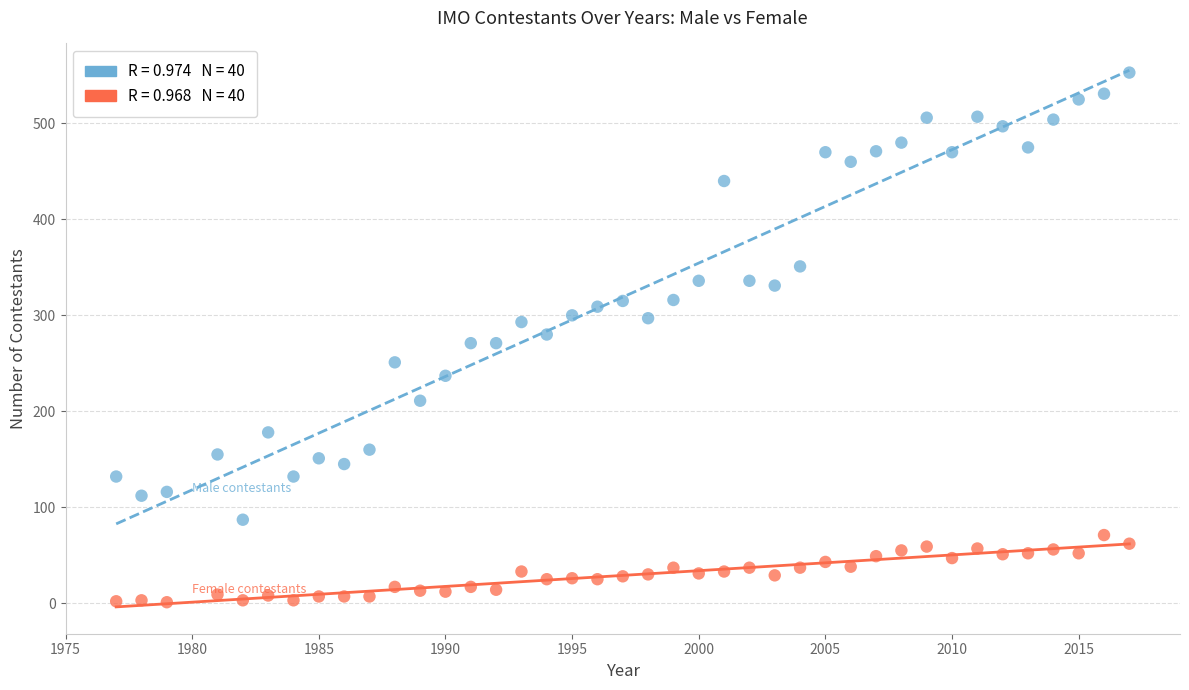

Across all data points, what is the range of X values (max minus min)?

40